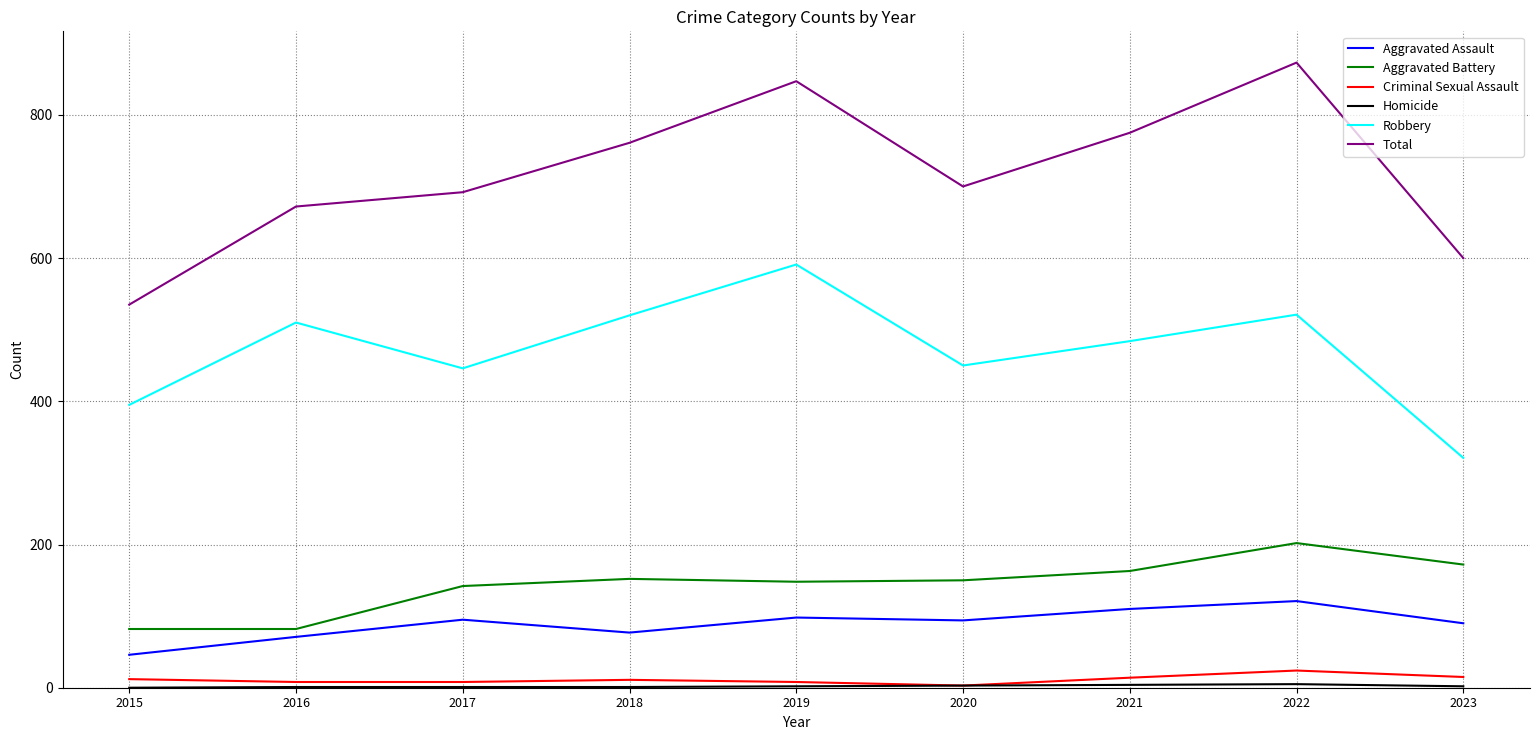

True or false: Robbery and Total cross at least once.

False